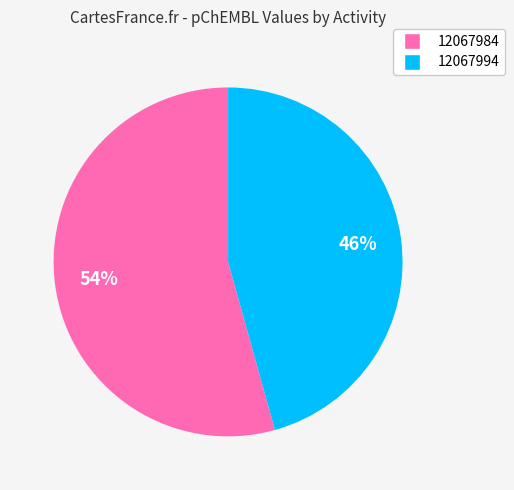

True or false: 12067984 accounts for 62% of the total.

False